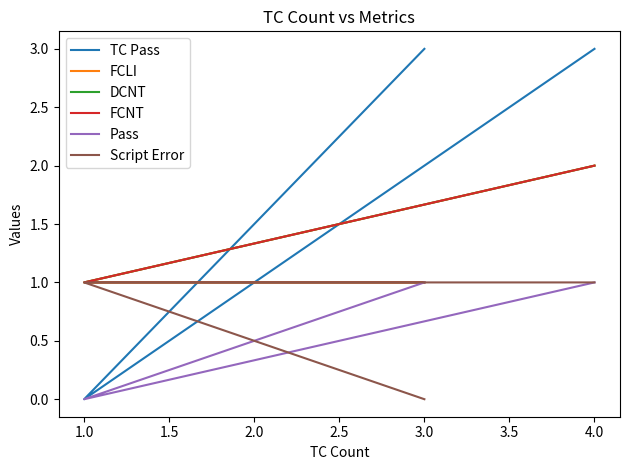

What is the value of the FCNT point at the 2nd from the left?

1